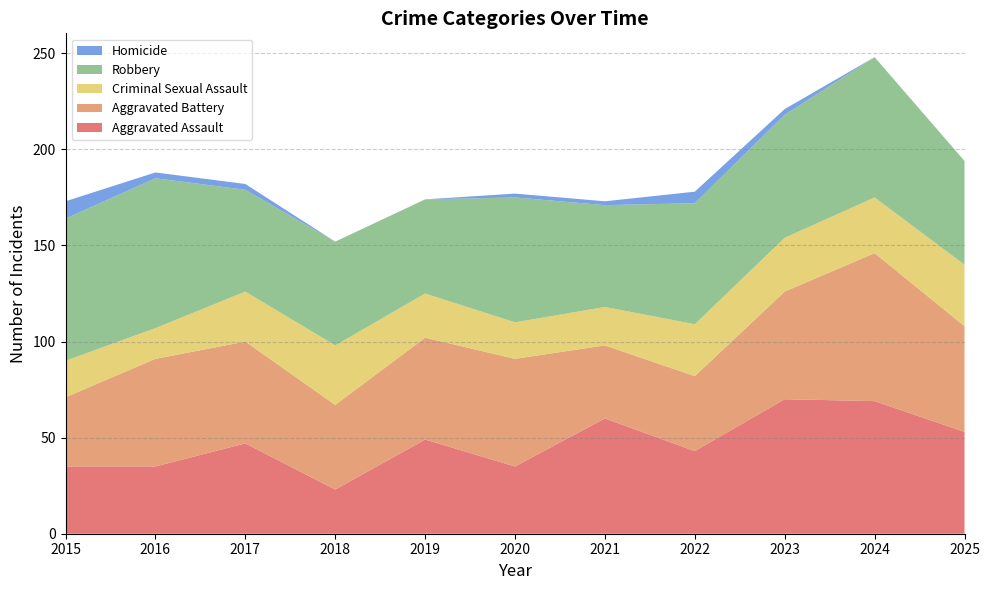

Reading left to right, list all the values displayed in this chart.

Aggravated Assault: 2015=35	2016=35	2017=47	2018=23	2019=49	2020=35	2021=60	2022=43	2023=70	2024=69	2025=53
Aggravated Battery: 2015=36	2016=56	2017=53	2018=44	2019=53	2020=56	2021=38	2022=39	2023=56	2024=77	2025=55
Criminal Sexual Assault: 2015=19	2016=16	2017=26	2018=31	2019=23	2020=19	2021=20	2022=27	2023=28	2024=29	2025=32
Robbery: 2015=74	2016=78	2017=53	2018=54	2019=49	2020=65	2021=53	2022=63	2023=64	2024=73	2025=54
Homicide: 2015=9	2016=3	2017=3	2018=0	2019=0	2020=2	2021=2	2022=6	2023=3	2024=0	2025=0